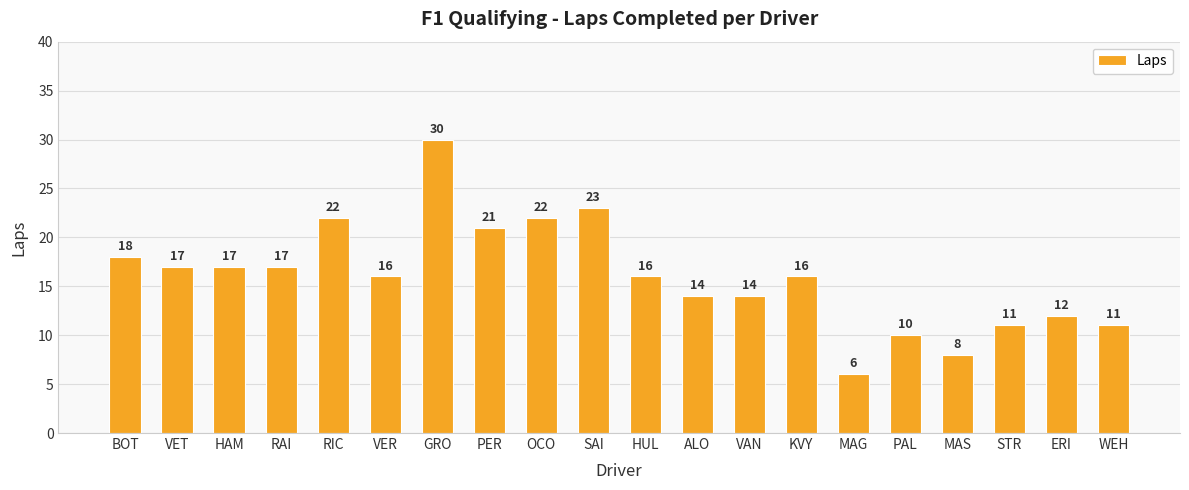

What is the value of the 18th bar from the left?

11